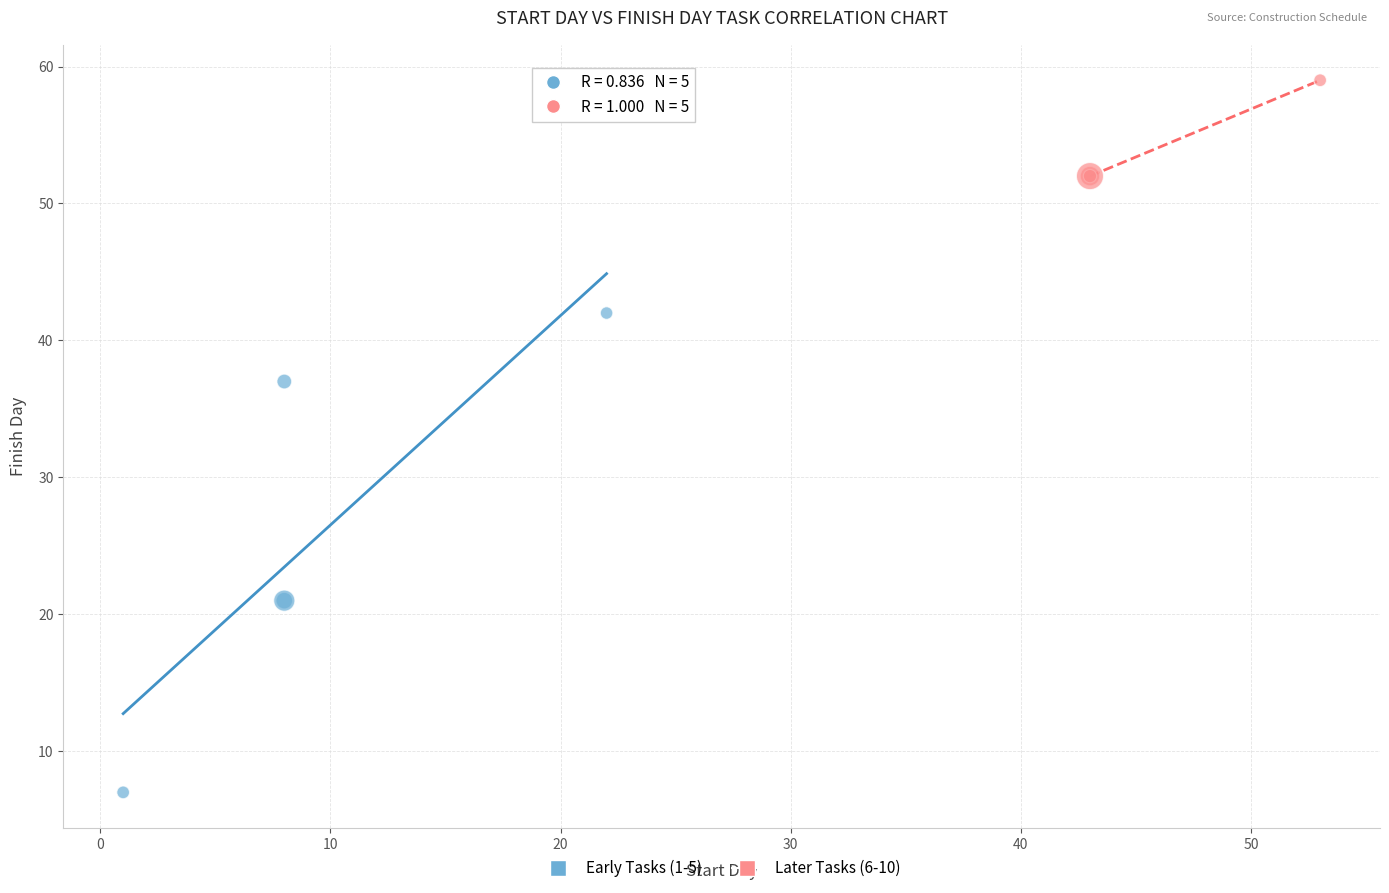

Which series has the widest spread of Y values?

Early Tasks (1-5)